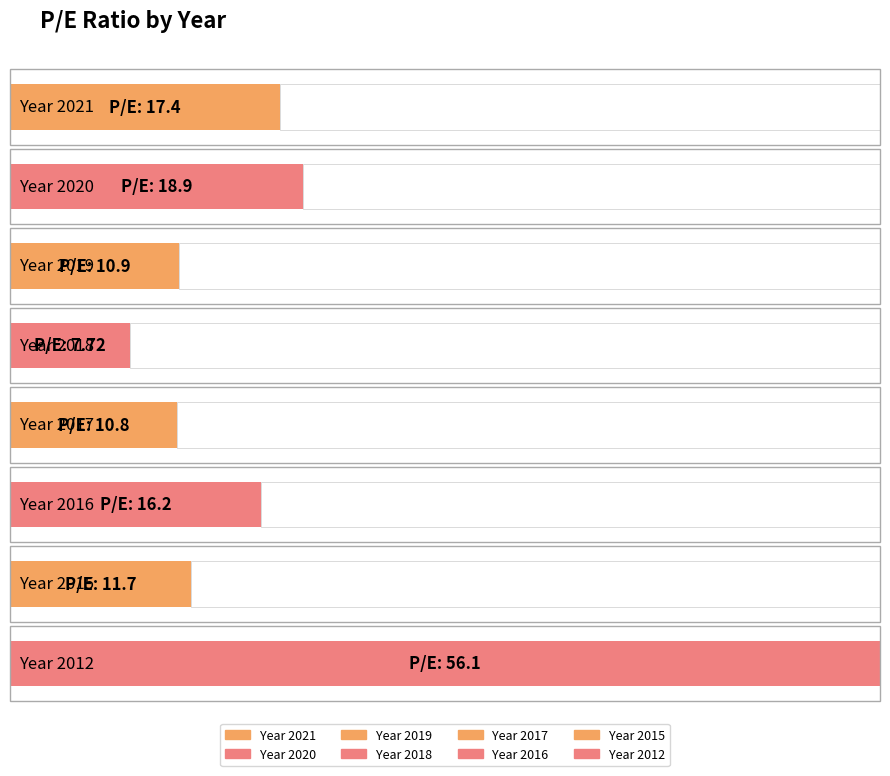

Where does the data first go above 16?

2021